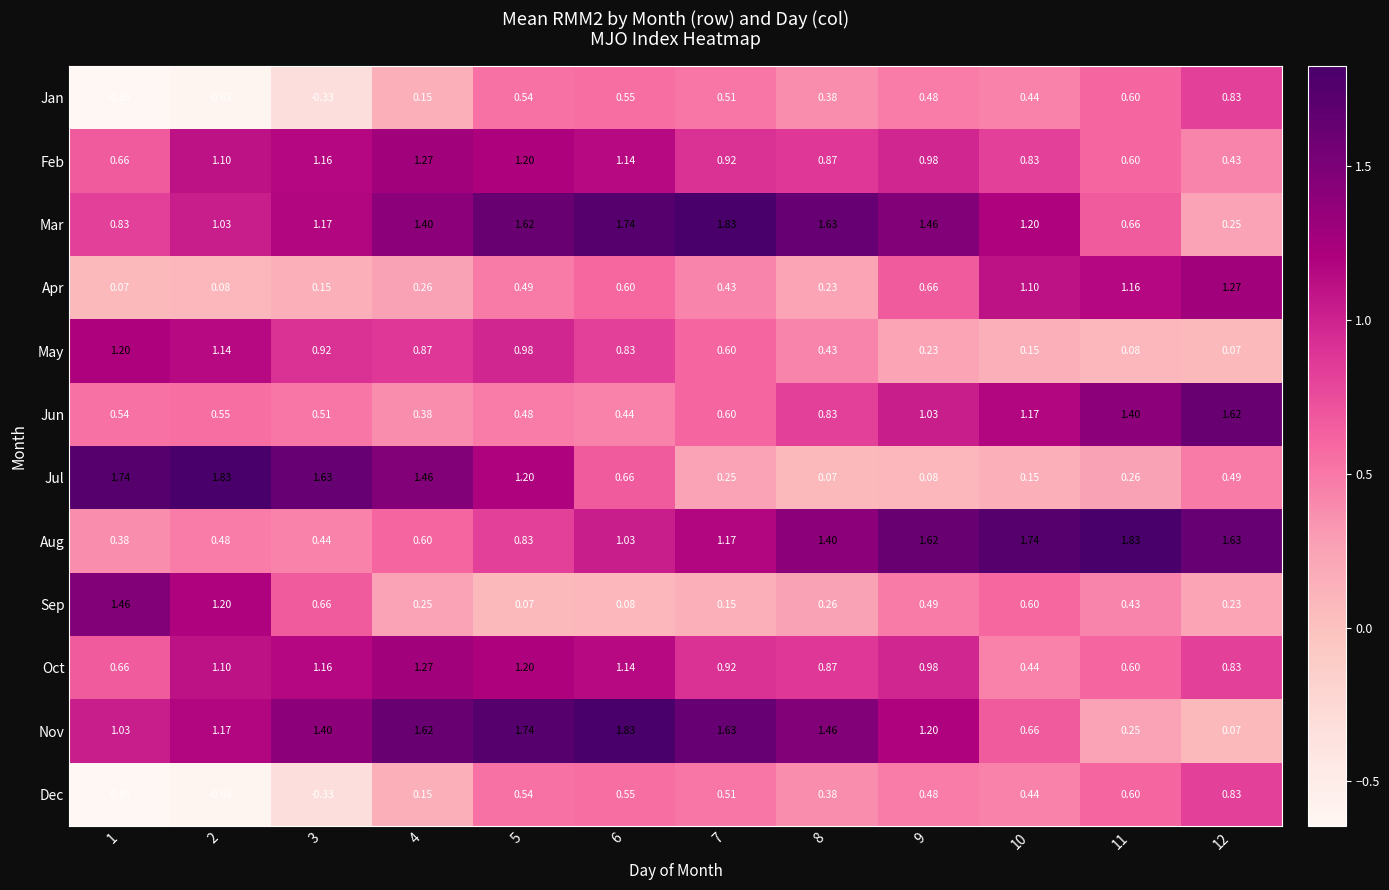

Between 1 and 8, which series saw the biggest shift?

Jul